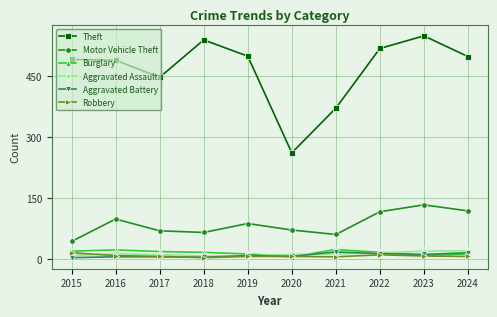

True or false: Theft and Aggravated Battery cross at least once.

False